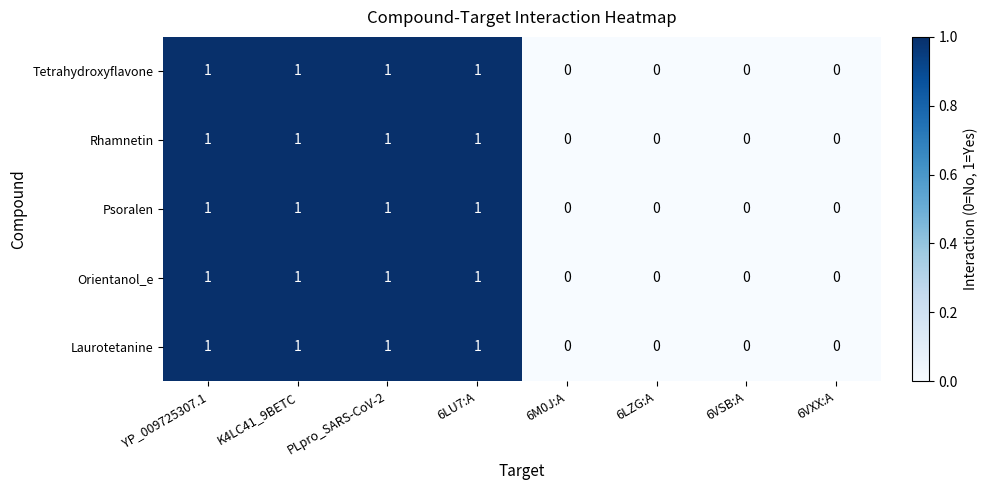

The value of Psoralen at 6LU7:A is 1. True or false?

True